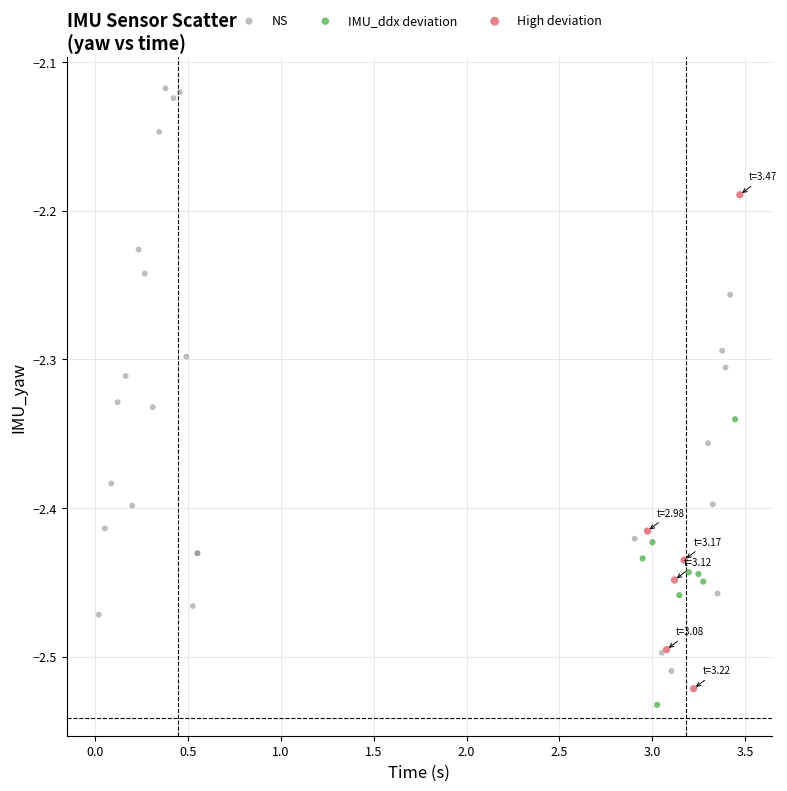

Which series has the largest Y range (max minus min)?

NS